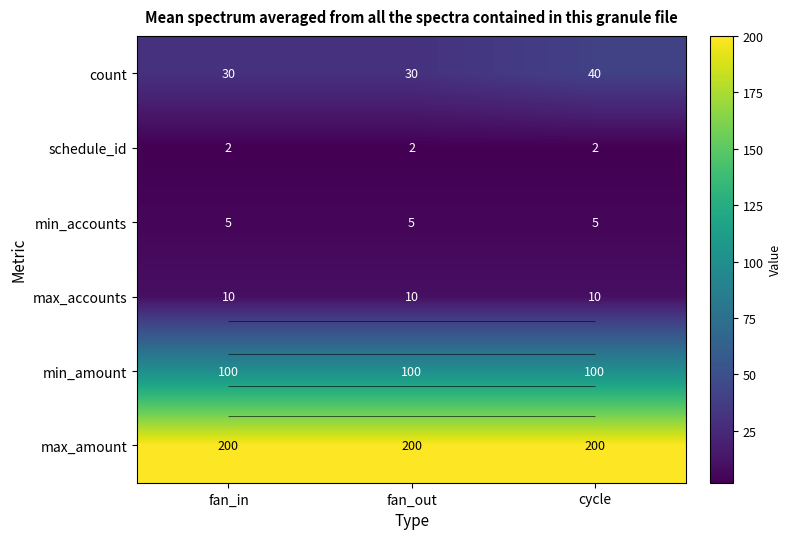

What is the difference between the maximum and minimum values in the count series?

10